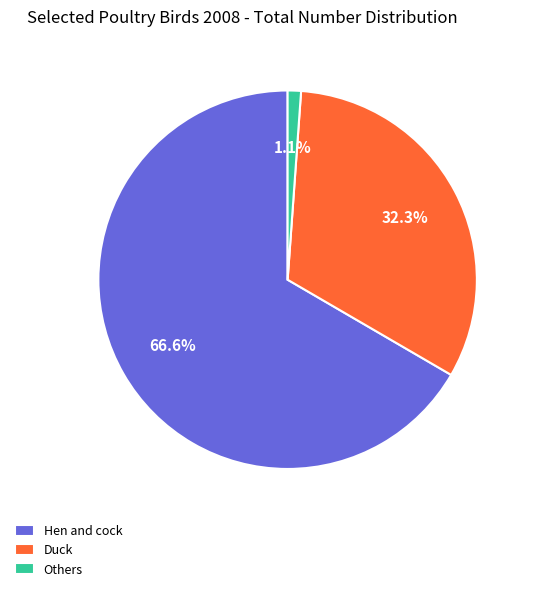

Which slice is the smallest?

Others